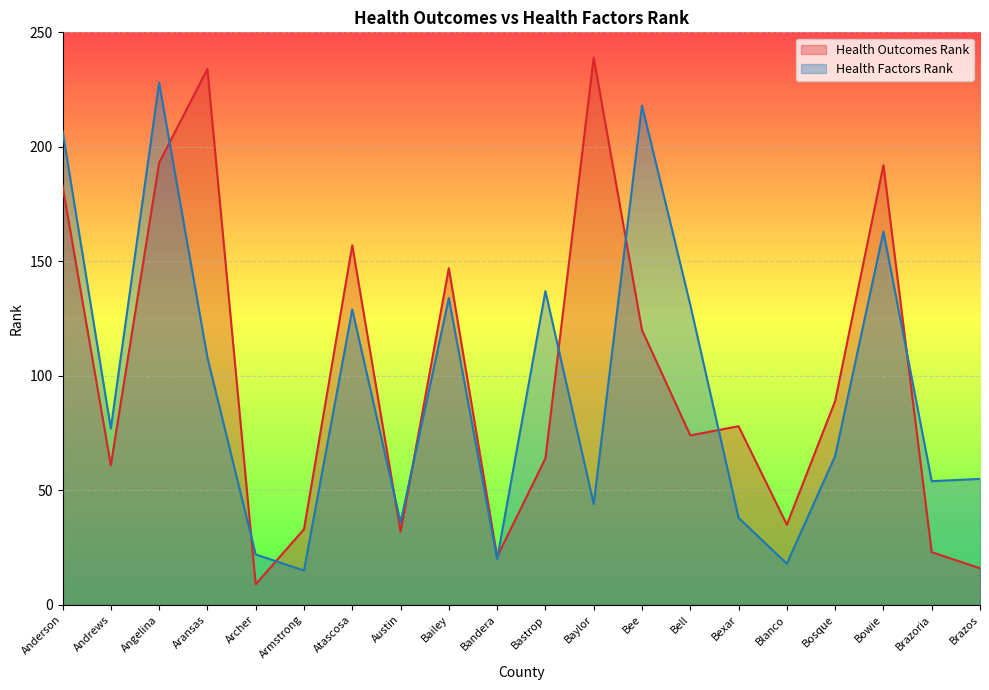

What is the label of the 1st point from the left?

Anderson